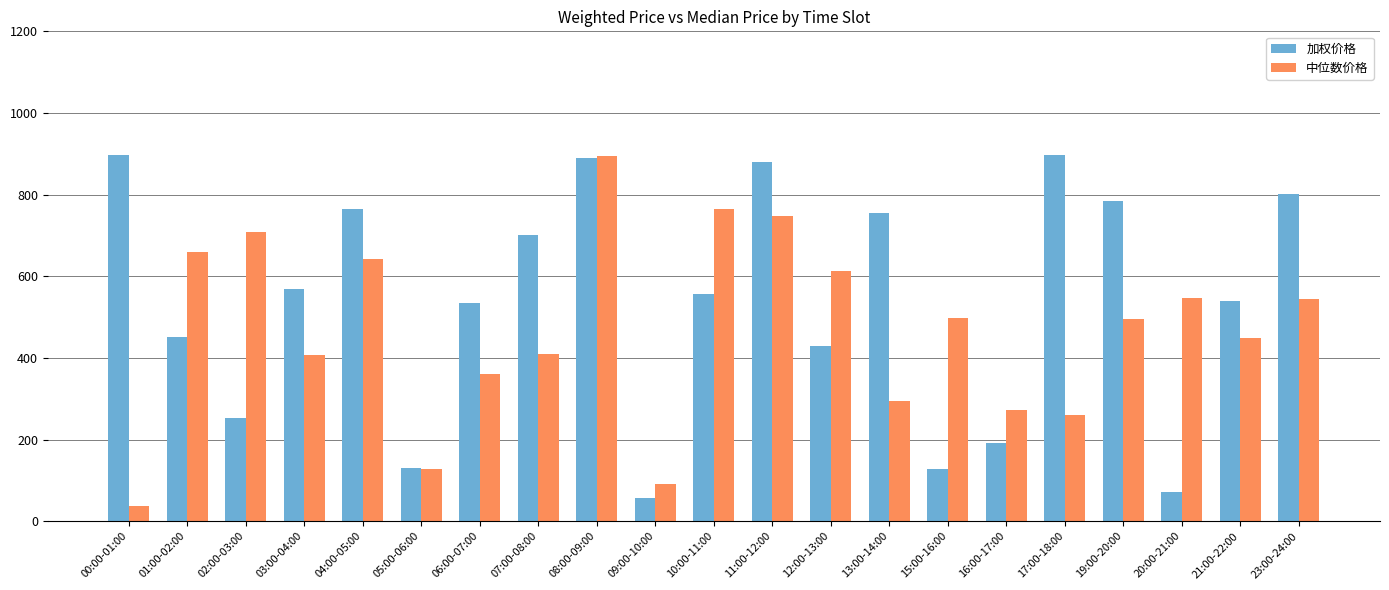

Is the value of 加权价格 at 10:00-11:00 greater than the value of 中位数价格 at 00:00-01:00?

Yes